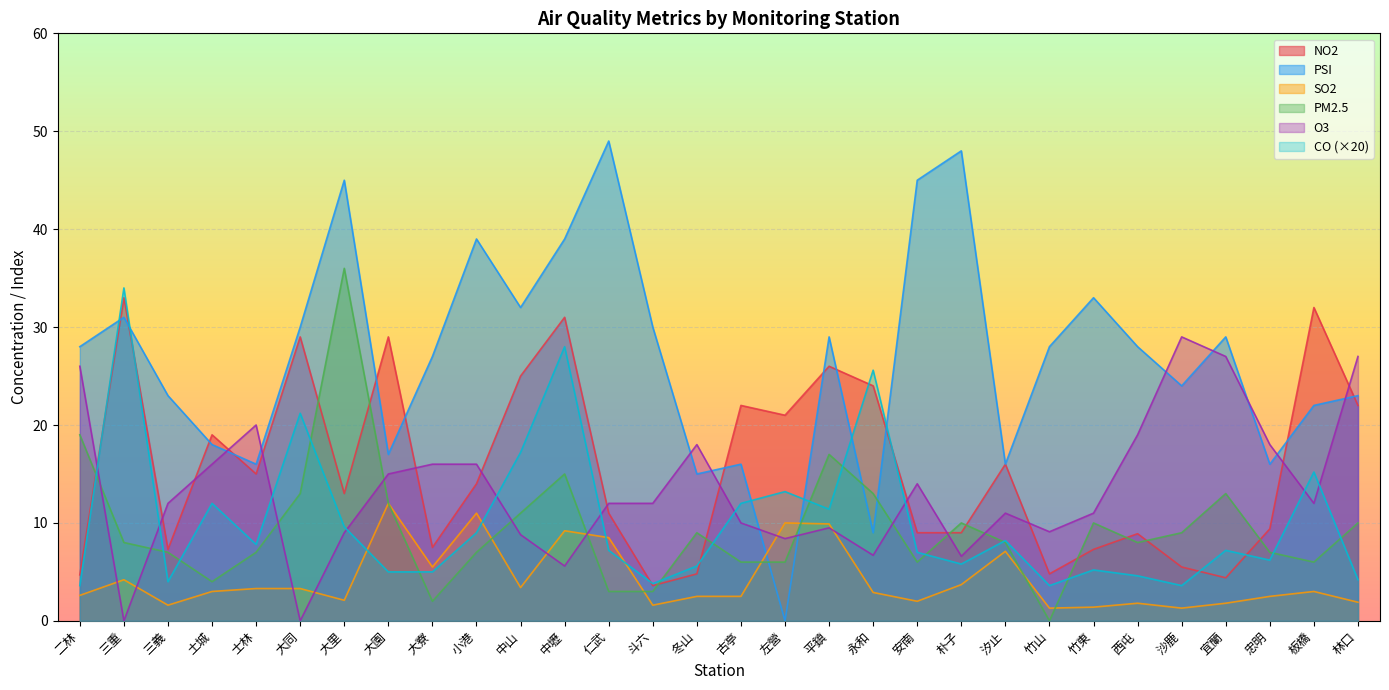

What is the label of the 18th point from the right?

仁武